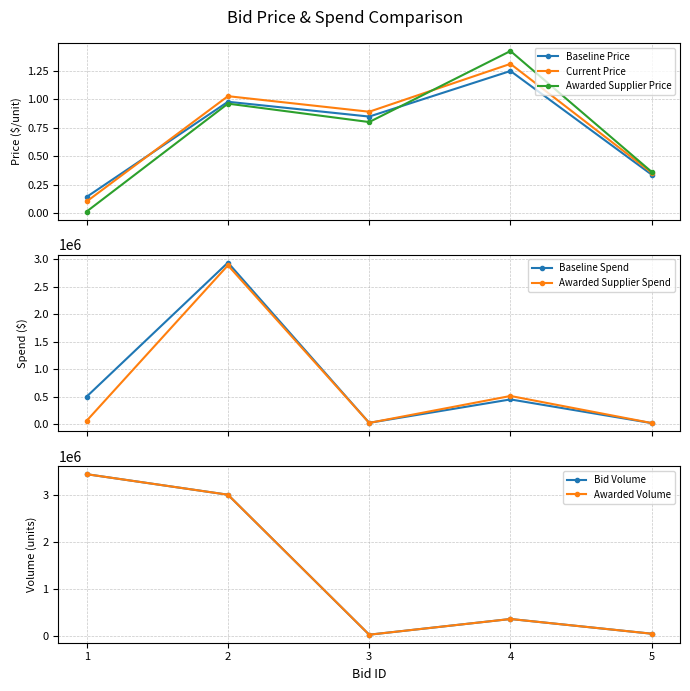

How many interior local valleys does the Current Price series have?

1